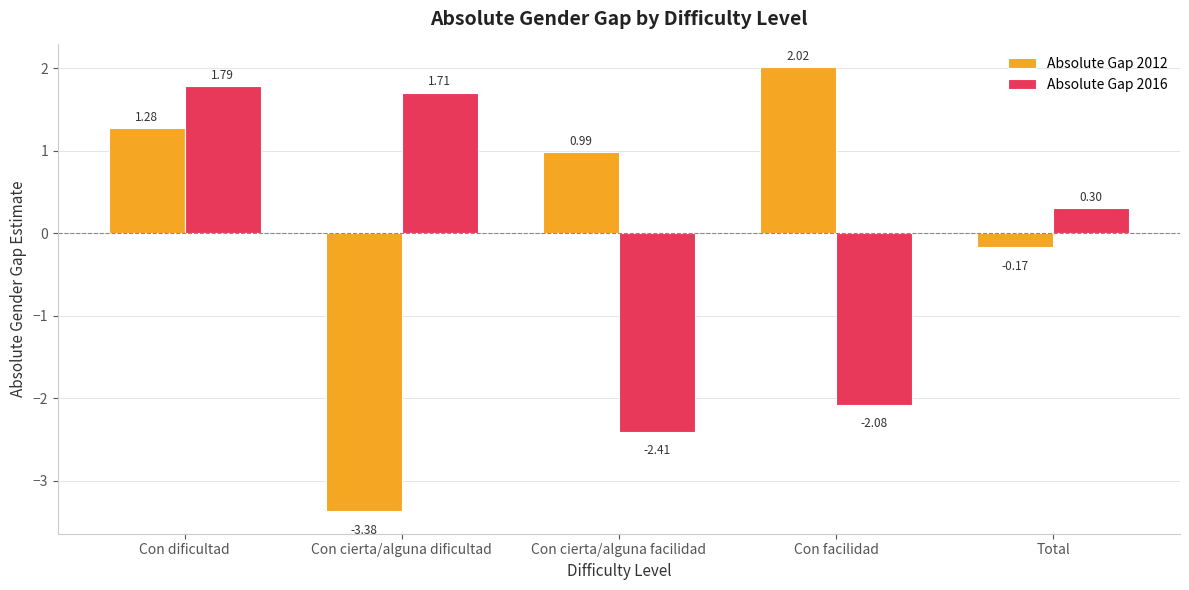

How many values in the Absolute Gap 2012 series exceed 0?

3